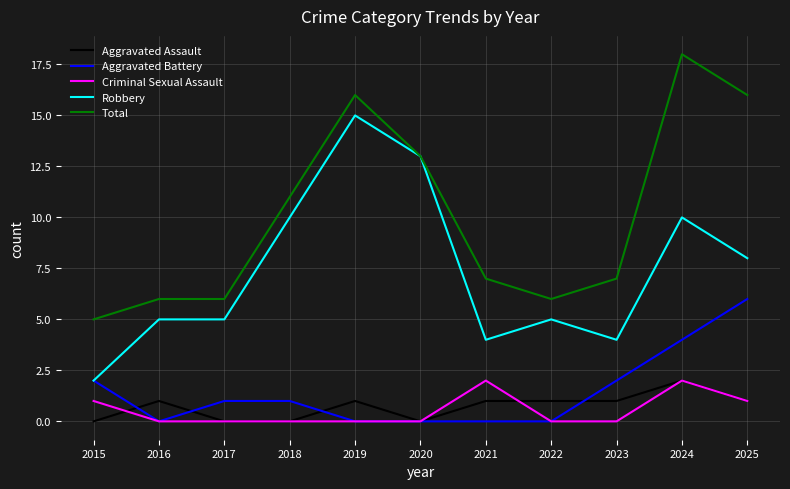

Reading left to right, list all the values displayed in this chart.

Aggravated Assault: 2015=0	2016=1	2017=0	2018=0	2019=1	2020=0	2021=1	2022=1	2023=1	2024=2	2025=1
Aggravated Battery: 2015=2	2016=0	2017=1	2018=1	2019=0	2020=0	2021=0	2022=0	2023=2	2024=4	2025=6
Criminal Sexual Assault: 2015=1	2016=0	2017=0	2018=0	2019=0	2020=0	2021=2	2022=0	2023=0	2024=2	2025=1
Robbery: 2015=2	2016=5	2017=5	2018=10	2019=15	2020=13	2021=4	2022=5	2023=4	2024=10	2025=8
Total: 2015=5	2016=6	2017=6	2018=11	2019=16	2020=13	2021=7	2022=6	2023=7	2024=18	2025=16